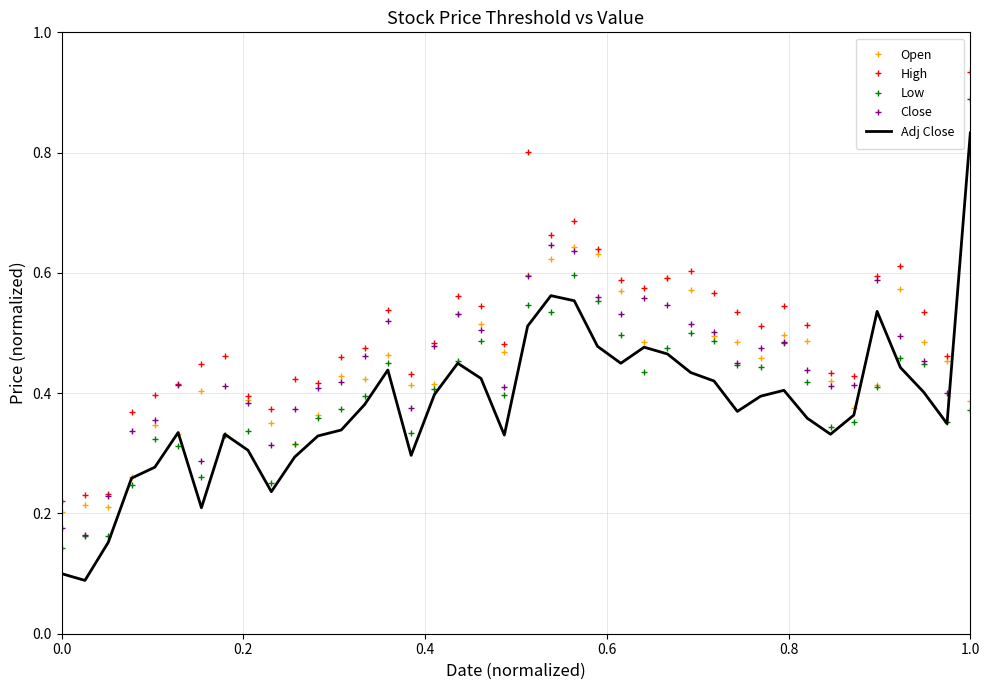

In Open, how many points are lower than both neighbors (excluding endpoints)?

10